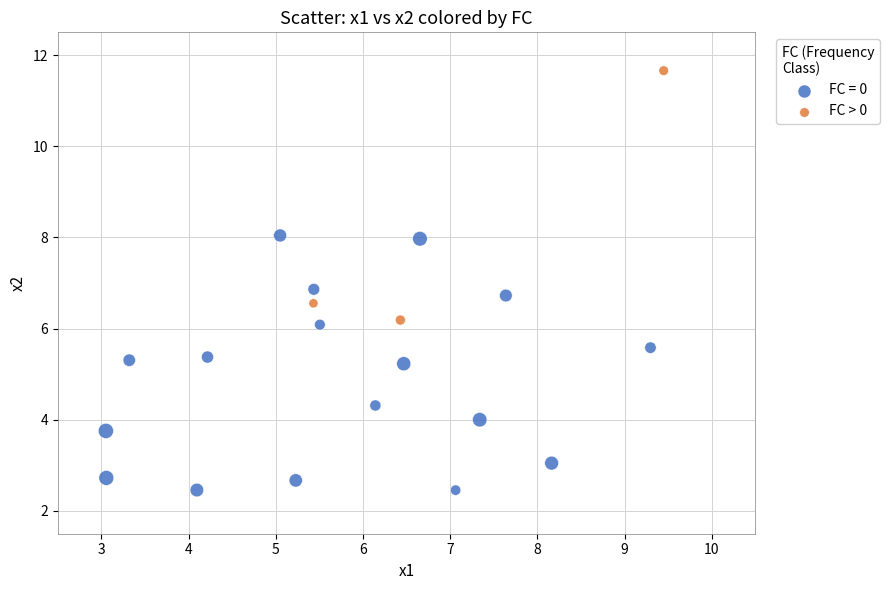

Which series reaches the maximum Y coordinate?

FC > 0